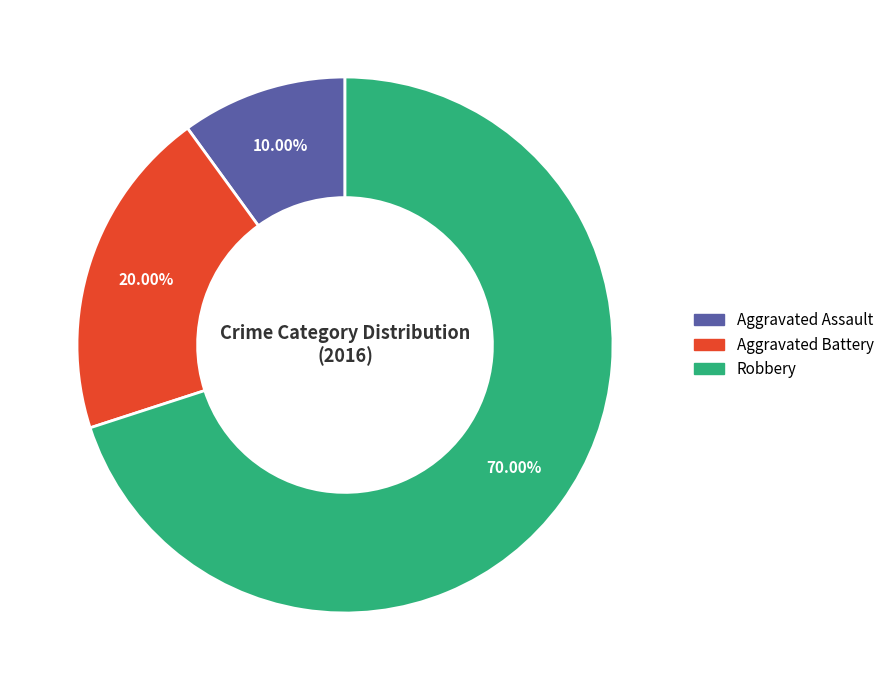

To the nearest percent, what portion does Aggravated Assault represent?

10%